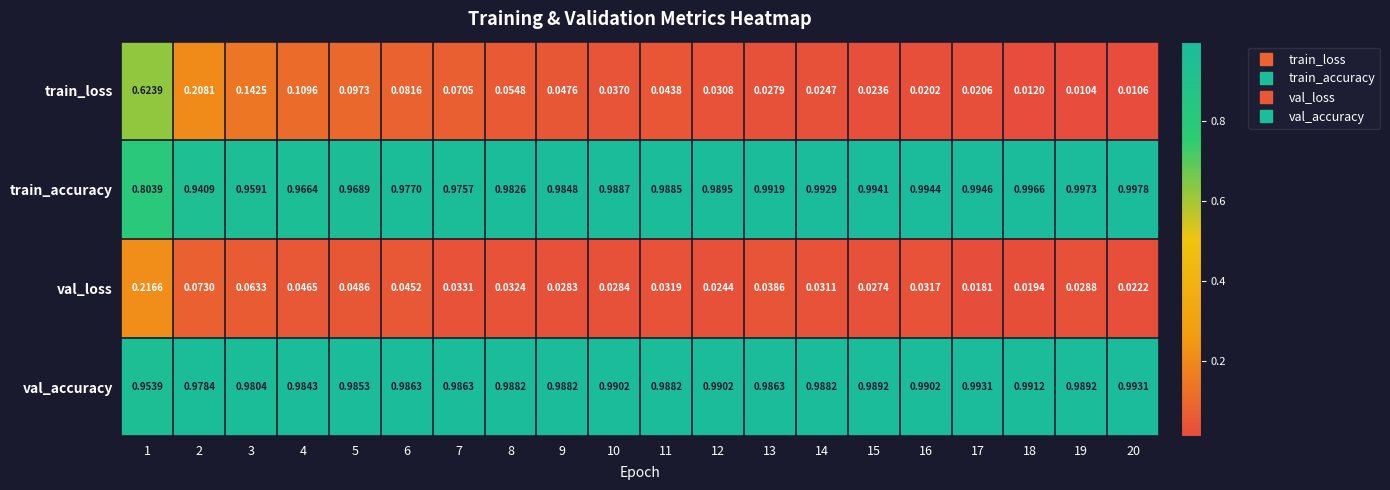

Which series has the largest total across all categories?

val_accuracy